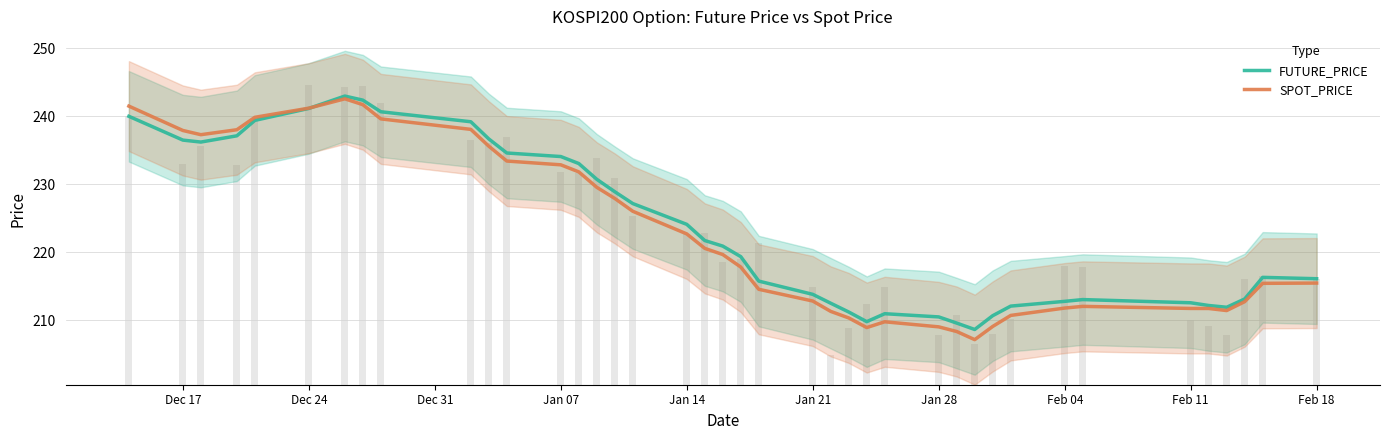

Reading left to right, transcribe all the data shown in this chart.

FUTURE_PRICE: 240.0	236.5	236.2	237.1	239.4	241.2	243.0	242.4	240.7	239.2	236.7	234.6	234.1	233.1	230.7	228.9	227.2	224.1	221.7	220.9	219.4	215.8	213.8	212.5	211.2	209.8	211.0	210.5	209.6	208.6	210.7	212.1	212.8	213.0	212.6	212.2	211.9	213.1	216.3	216.1
SPOT_PRICE: 241.5	237.9	237.3	238.0	239.9	241.2	242.6	241.7	239.6	238.1	235.6	233.4	232.9	231.8	229.6	227.9	226.0	222.7	220.6	219.7	217.8	214.5	212.8	211.3	210.3	208.9	209.8	209.0	208.3	207.1	209.1	210.7	211.8	212.0	211.7	211.7	211.4	212.7	215.4	215.5